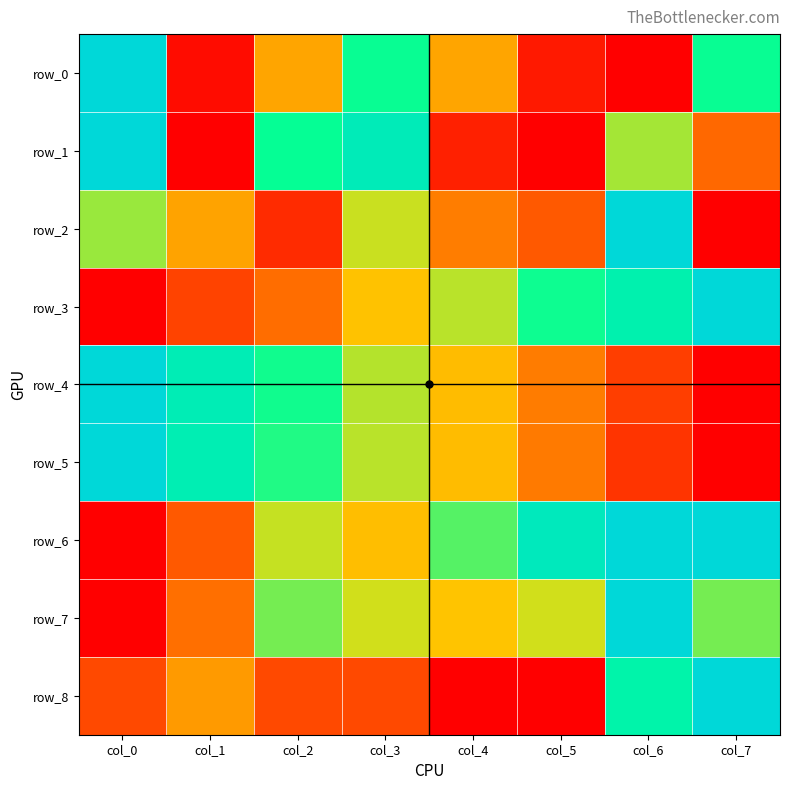

The value of row_2 at col_7 is 0.4. True or false?

False